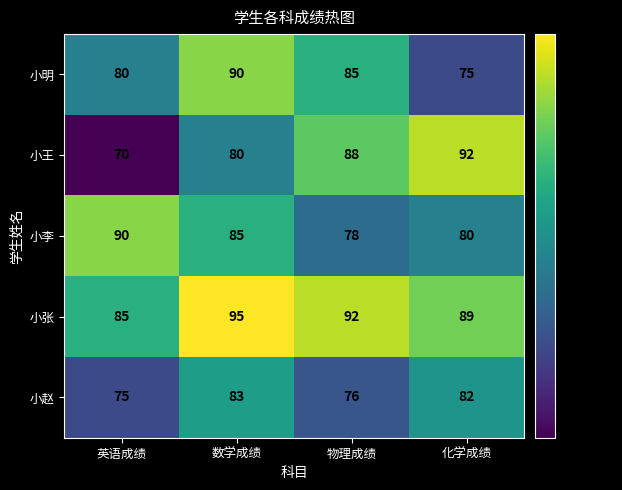

What is the total value across all series at 化学成绩?

418